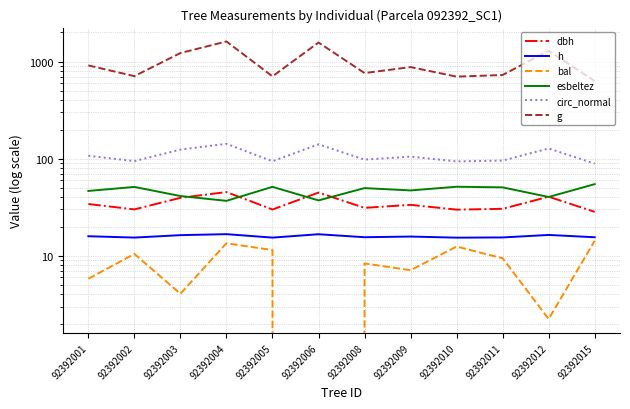

How many values in the bal series are below 9?

6